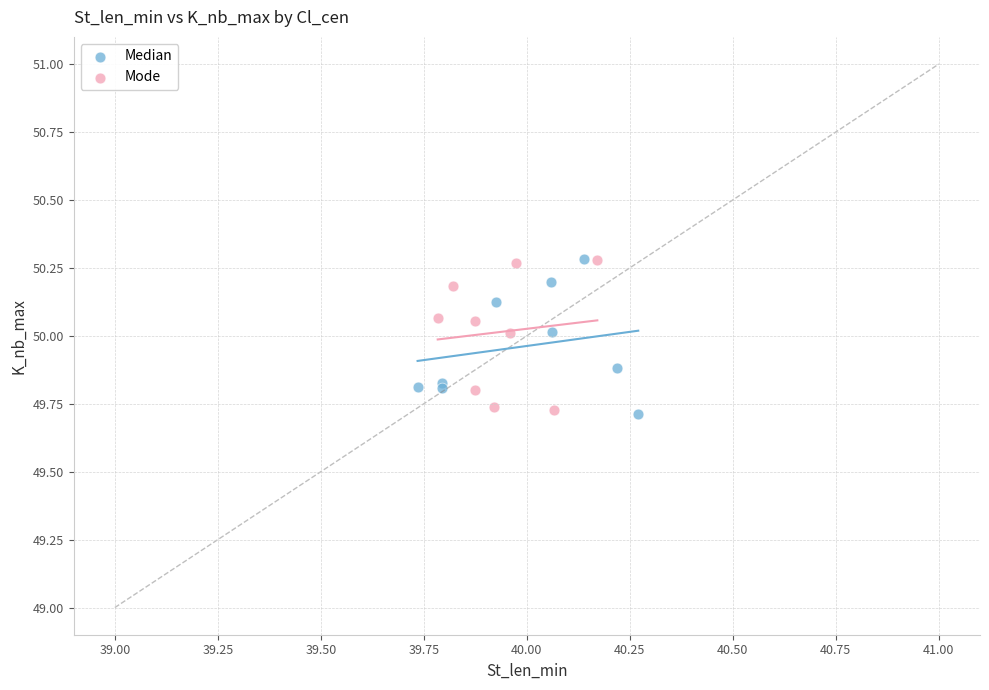

What are all the series names shown in the legend?

Median, Mode